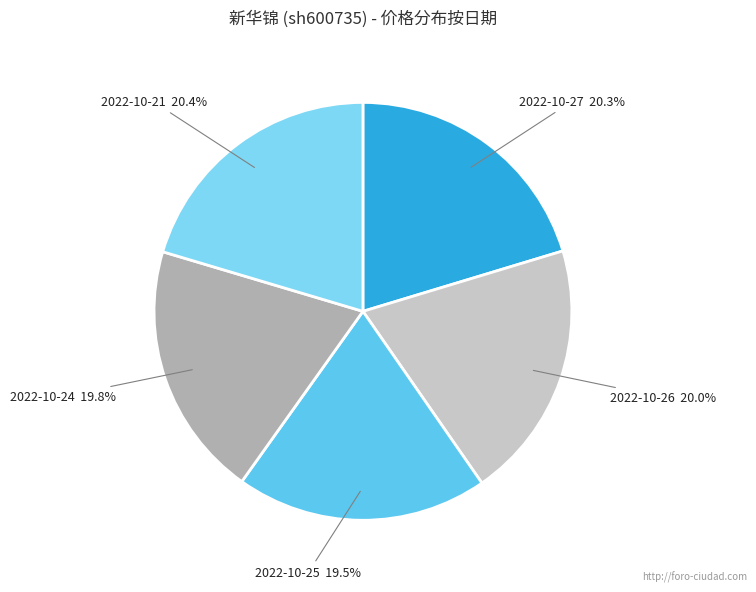

To the nearest percent, what is the difference between the largest and smallest slice percentages?

1%